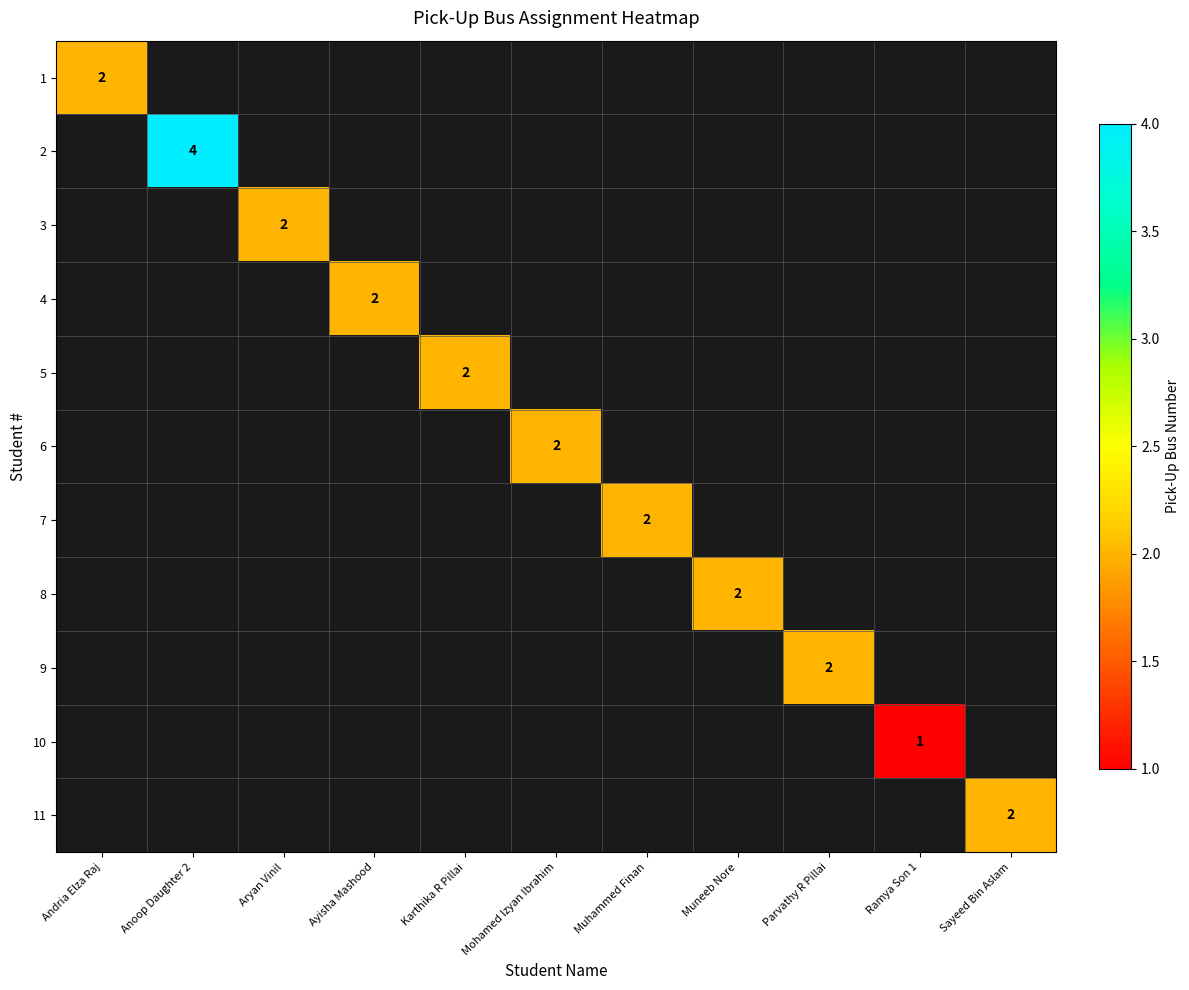

Is it true that 5 equals 2 at Karthika R Pillai?

True